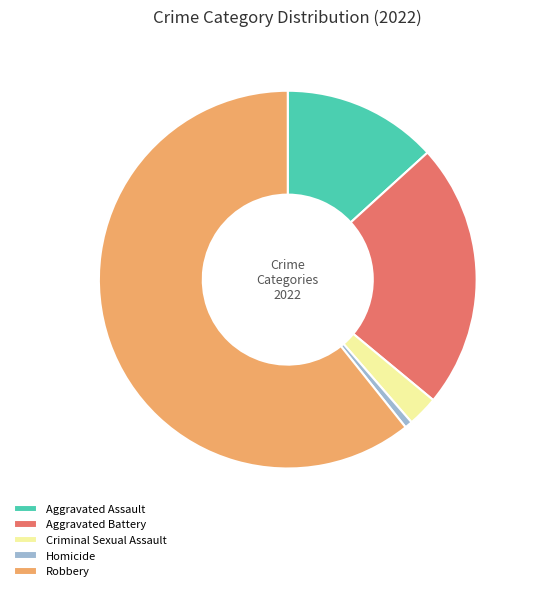

Between Aggravated Assault and Criminal Sexual Assault, which is larger?

Aggravated Assault